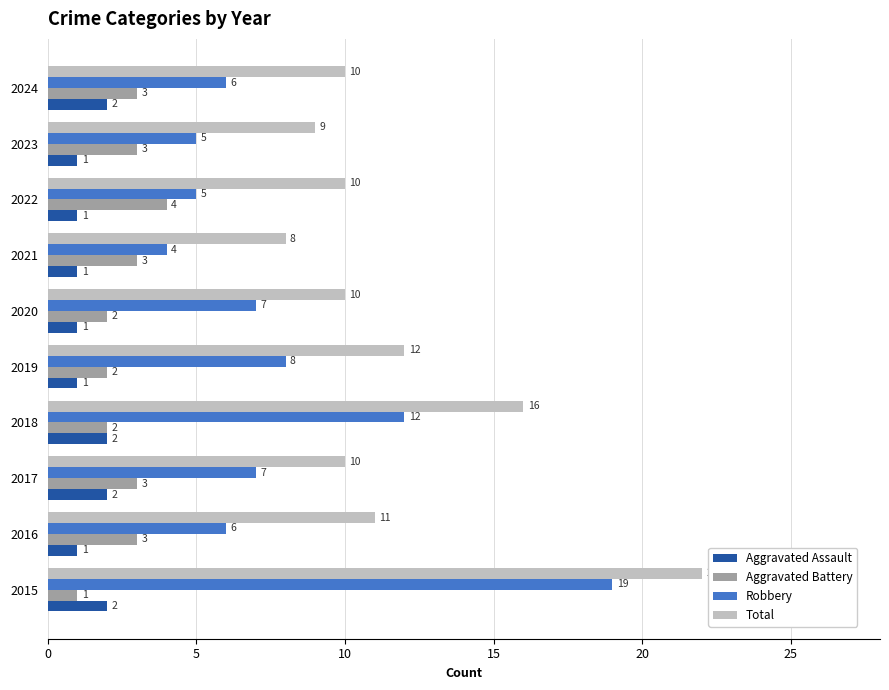

At which category is the sum across all series the highest?

2015